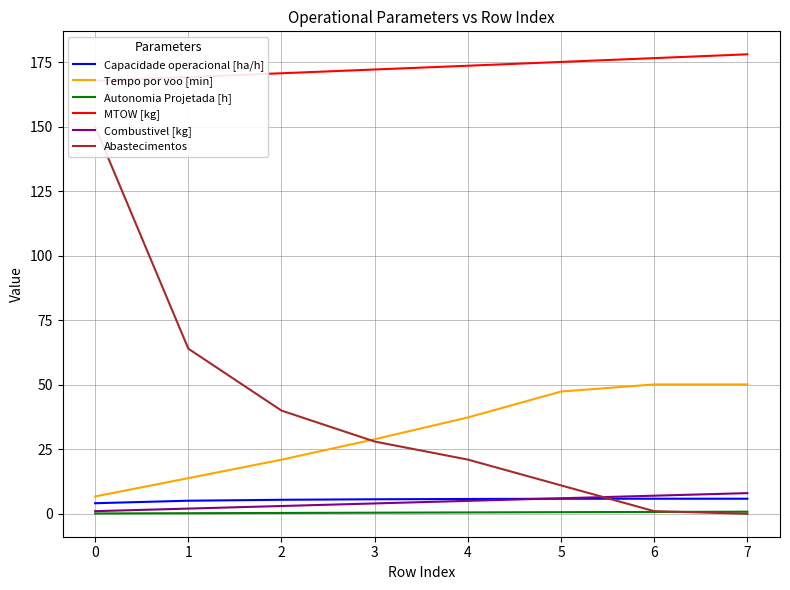

What is the value of the MTOW [kg] point at the 3rd from the left?

170.8